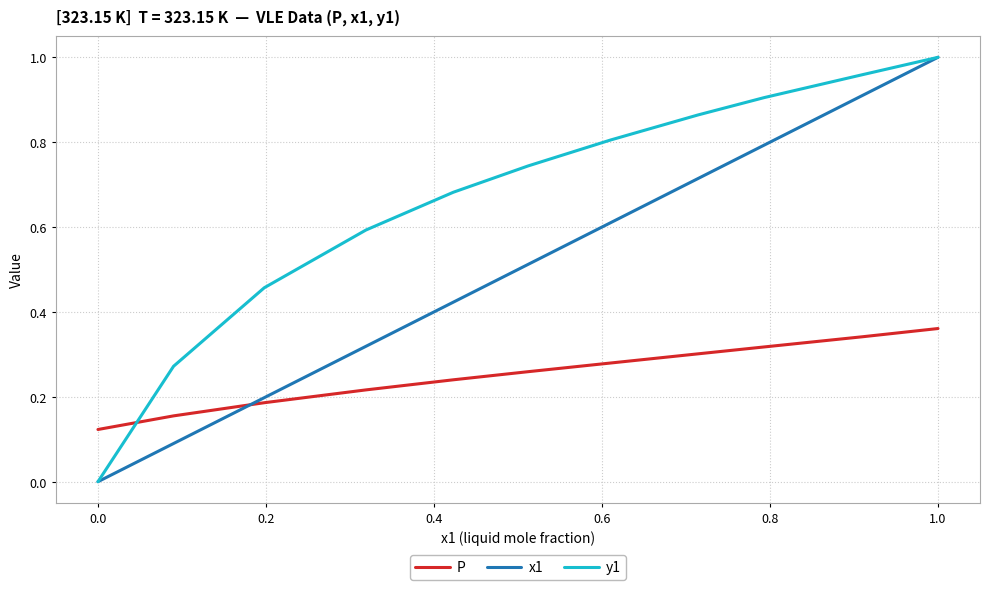

Which series has the largest total across all categories?

y1